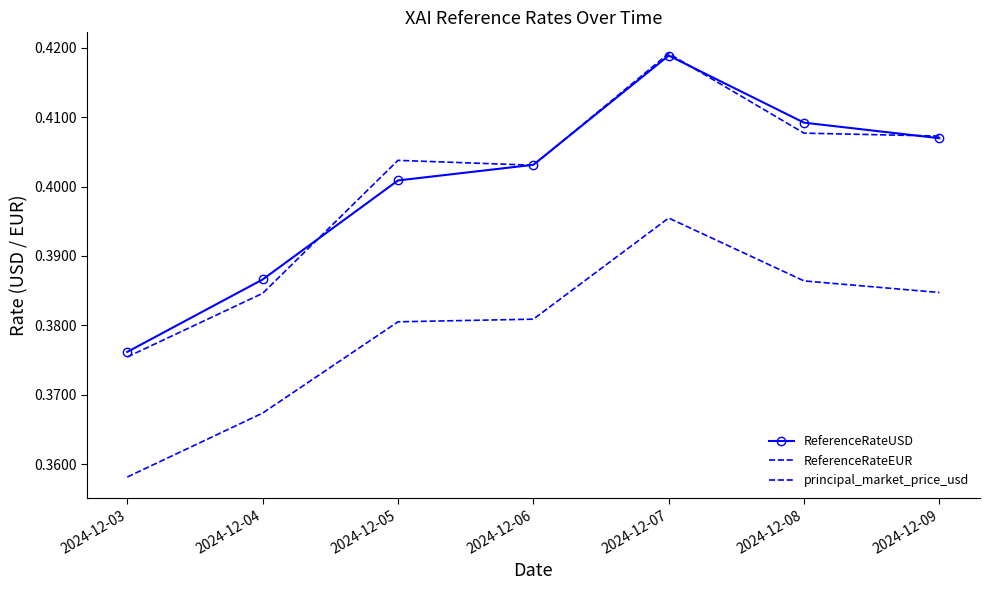

What is the total value across all series at 2024-12-07?

1.2